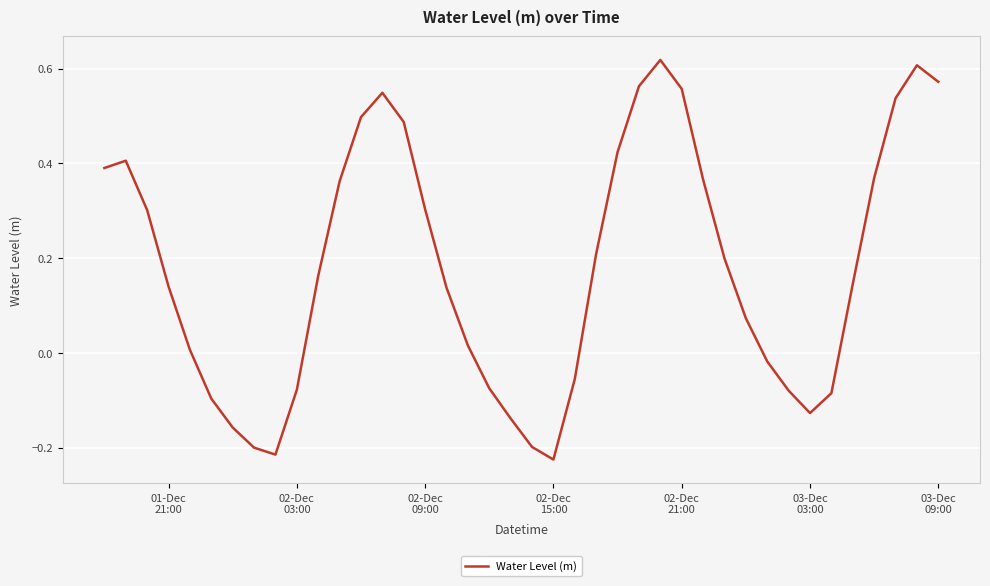

Reading right to left, extract all data points from this chart.

0.6	0.6	0.5	0.4	0.1	-0.1	-0.1	-0.1	-0.0	0.1	0.2	0.4	0.6	0.6	0.6	0.4	0.2	-0.1	-0.2	-0.2	-0.1	-0.1	0.0	0.1	0.3	0.5	0.5	0.5	0.4	0.2	-0.1	-0.2	-0.2	-0.2	-0.1	0.0	0.1	0.3	0.4	0.4